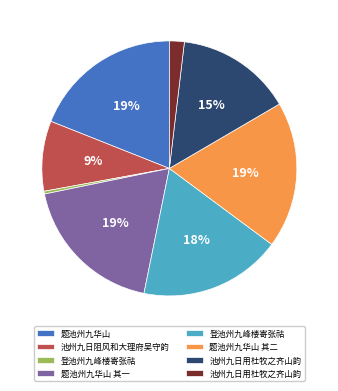

Is there a majority slice in this chart?

No